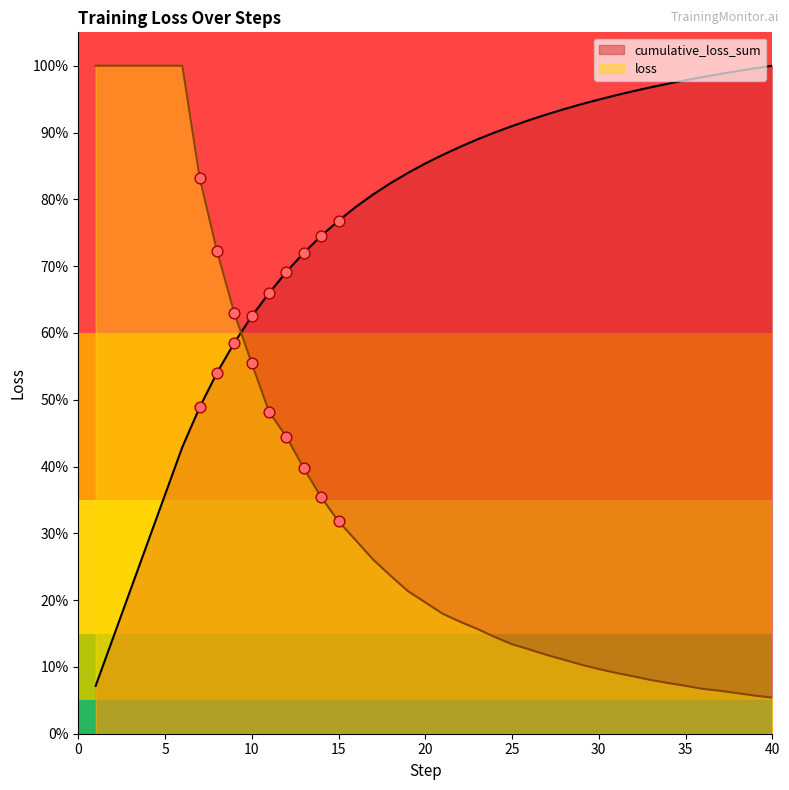

What is the total value across all series at 15?

1.1